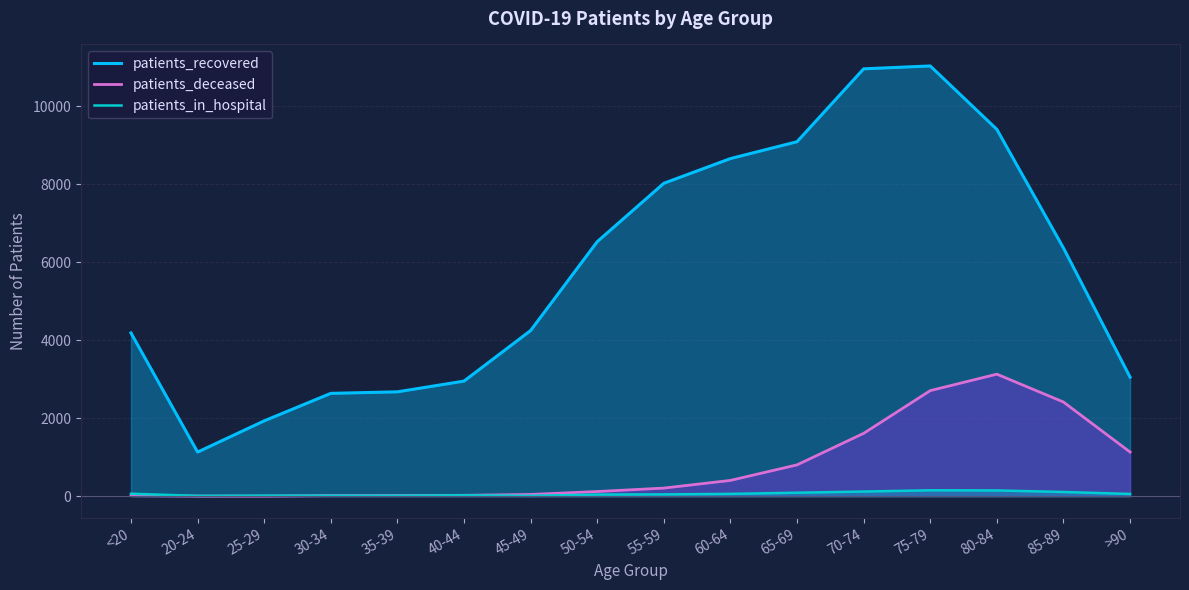

What is the label of the 14th point from the left?

80-84